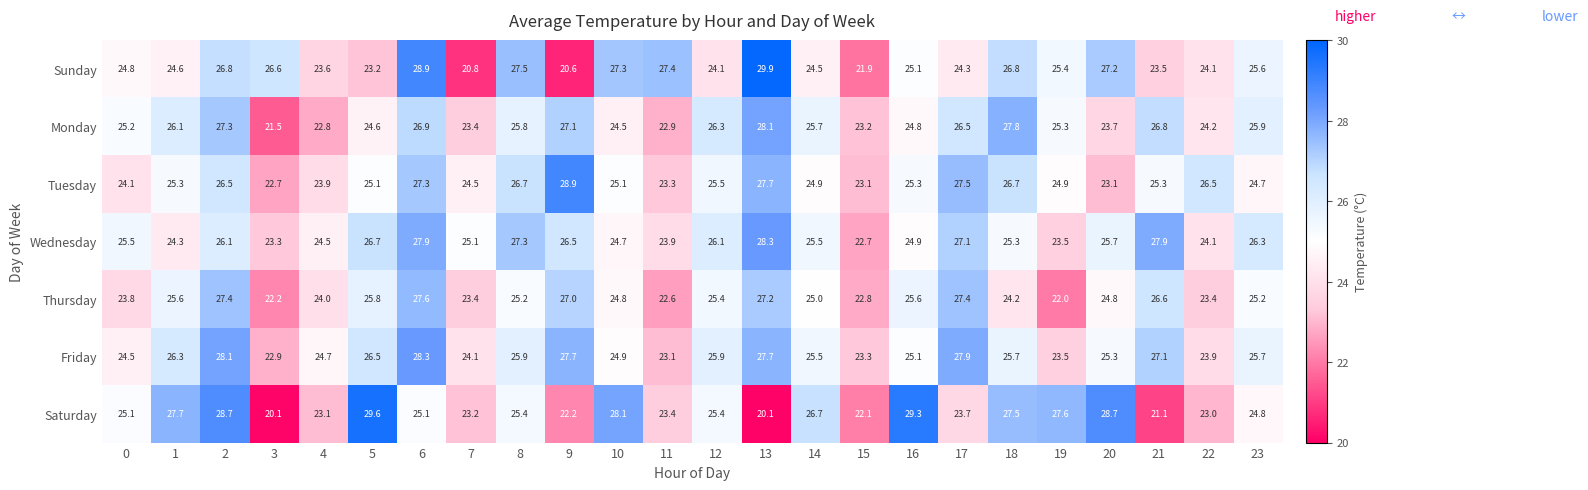

Between 10 and 15, which series saw the biggest shift?

Saturday